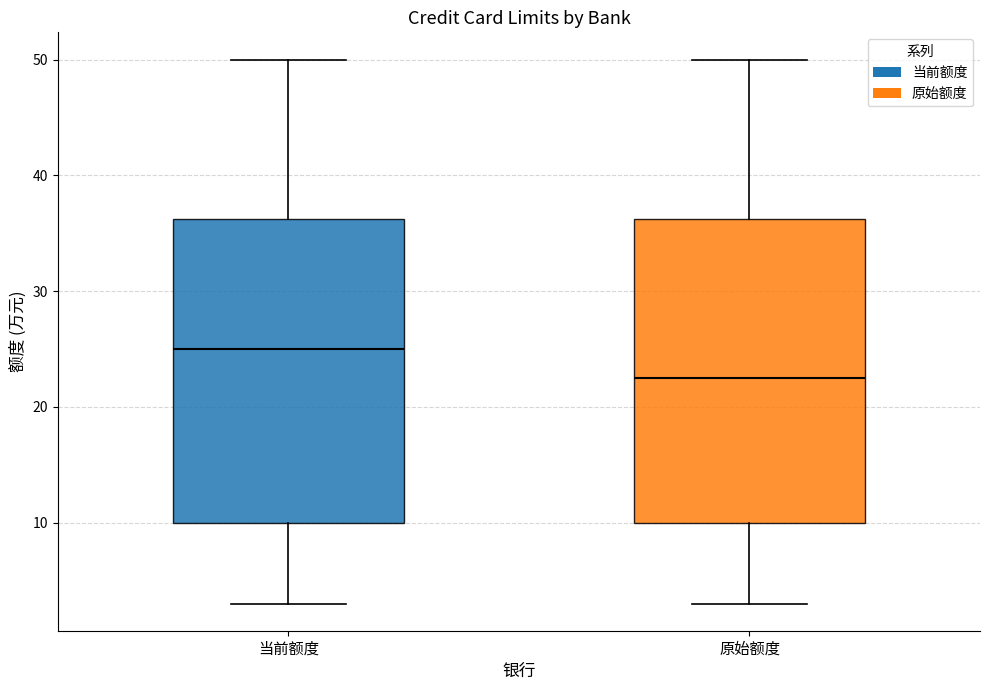

Where does the upper whisker of the box for 原始额度 end on the y-axis? The values are not printed on the chart, so give them approximately, as read against the axis.

50